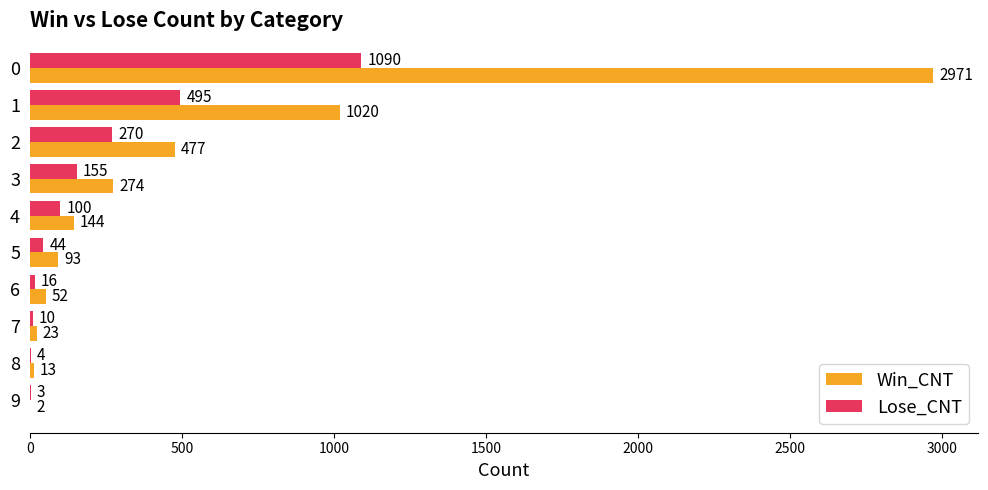

What value does the Lose_CNT series have at 4, to the nearest 10?

100